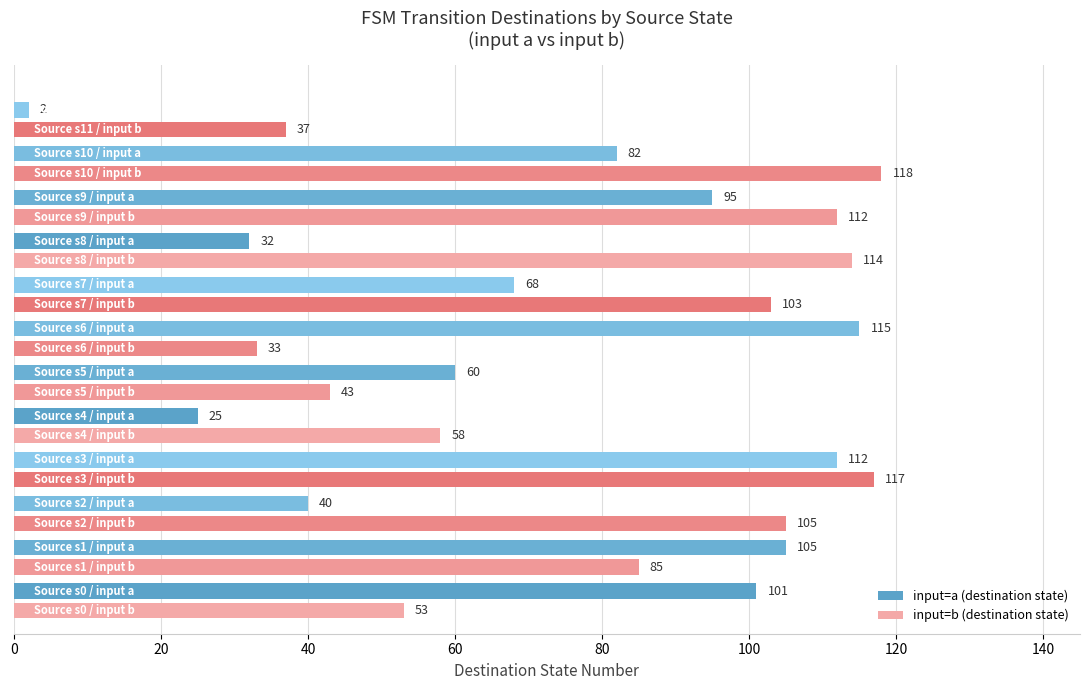

What is the maximum value shown in the chart?

118